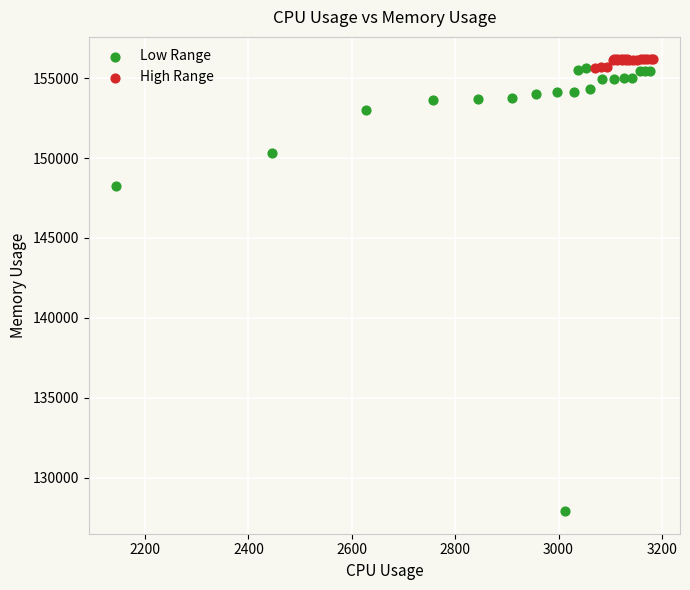

Which series has the largest Y range (max minus min)?

Low Range